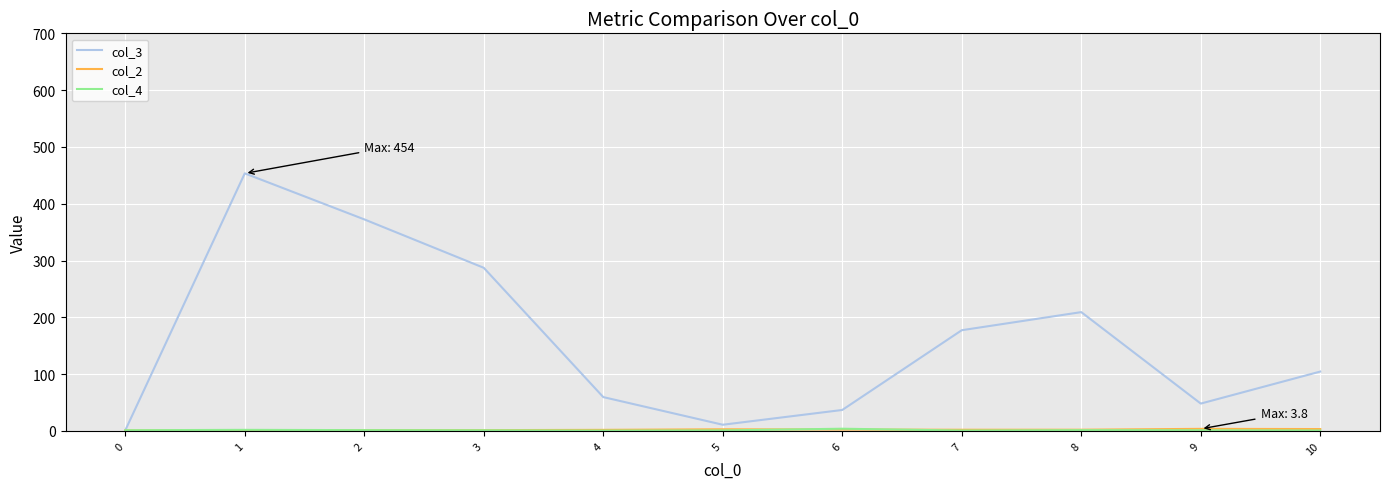

What is the difference between the highest and lowest values at 9?

47.0